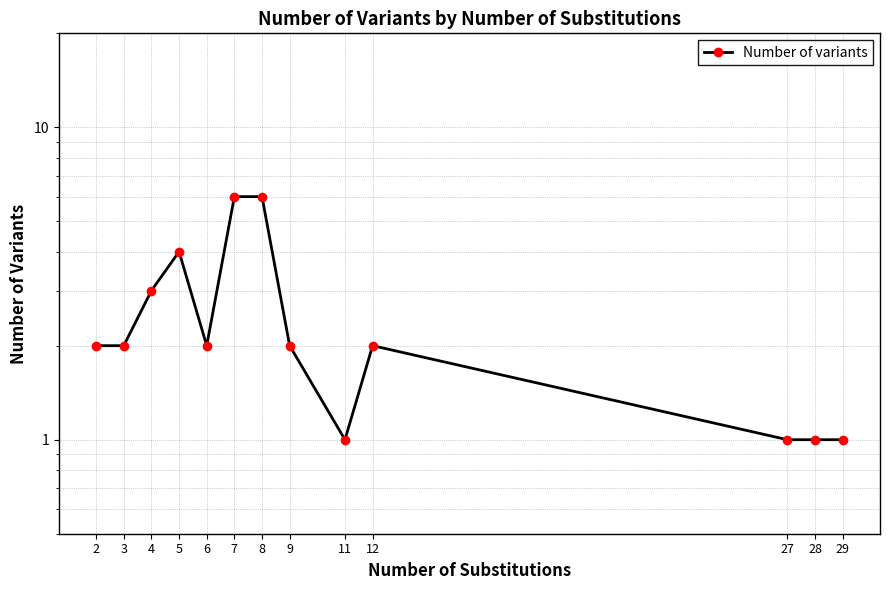

What is the change in value from 3 to 11?

-1